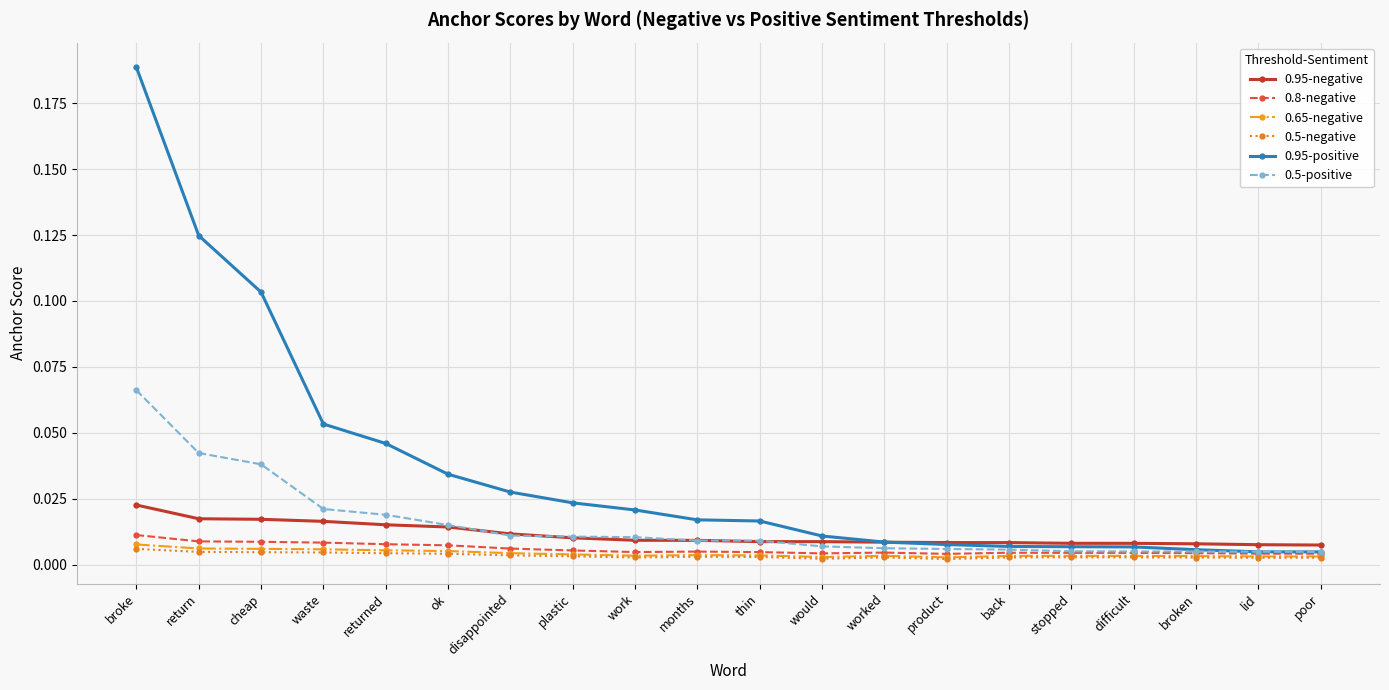

Which series has the largest total across all categories?

0.95-positive